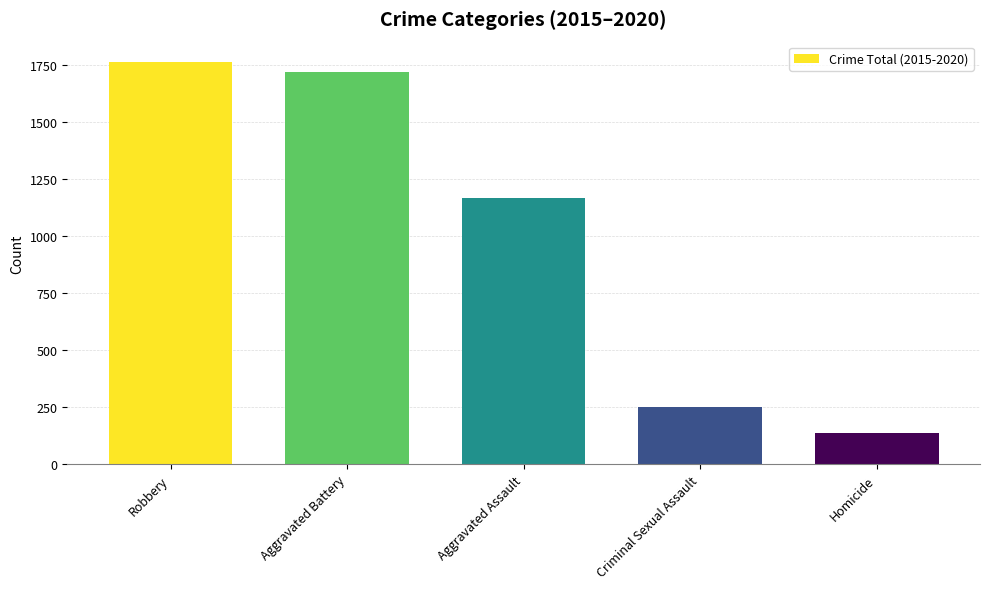

Which label corresponds to the smallest value in the chart?

Homicide